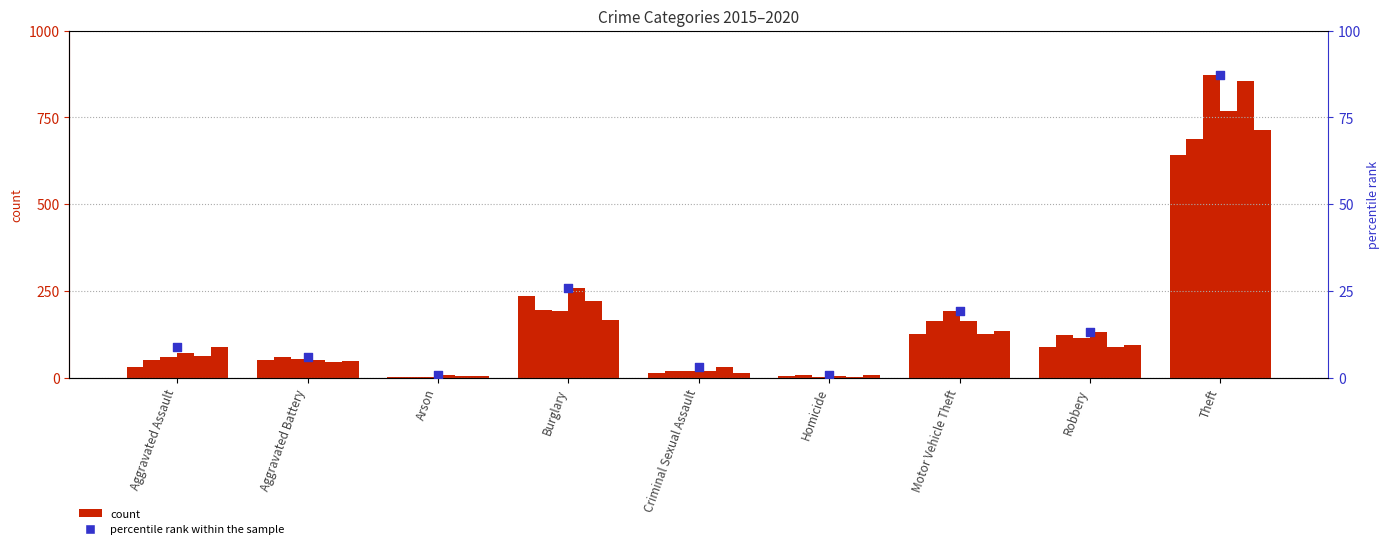

Approximately how many times larger is the value at Motor Vehicle Theft compared to Criminal Sexual Assault?

6.6